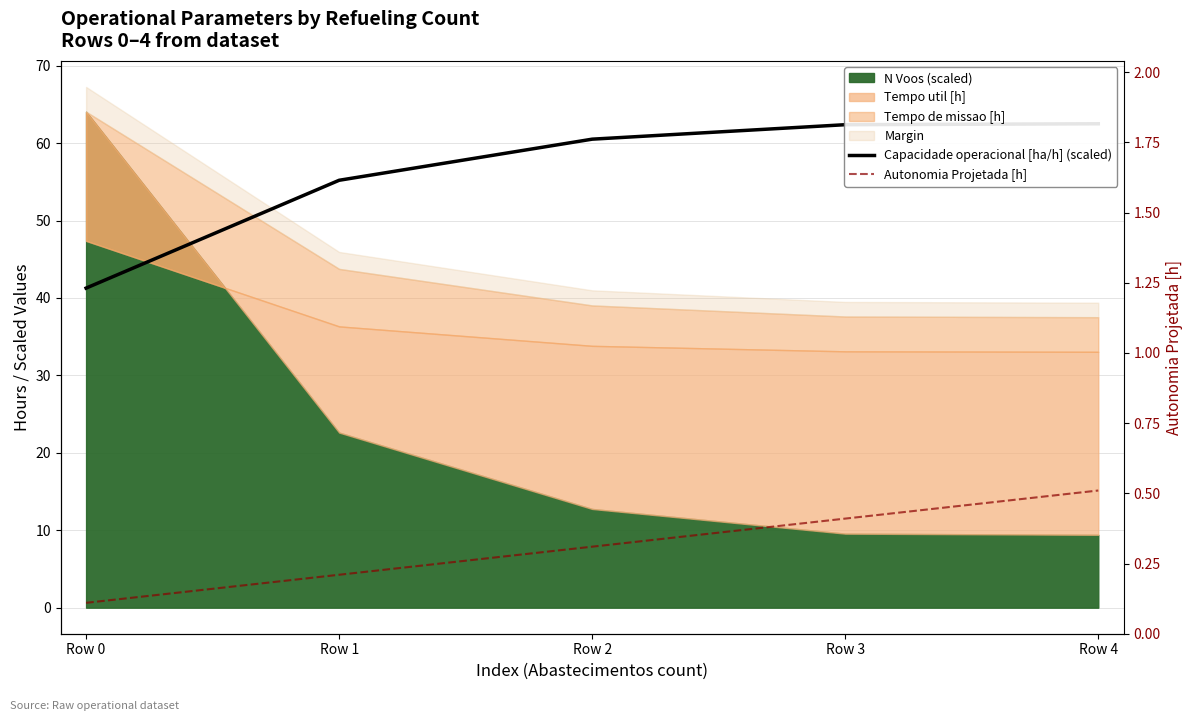

Reading right to left, list all the values displayed in this chart.

Capacidade operacional [ha/h] (scaled): 62.5	62.4	60.5	55.2	41.3
Autonomia Projetada [h]: 0.5	0.4	0.3	0.2	0.1